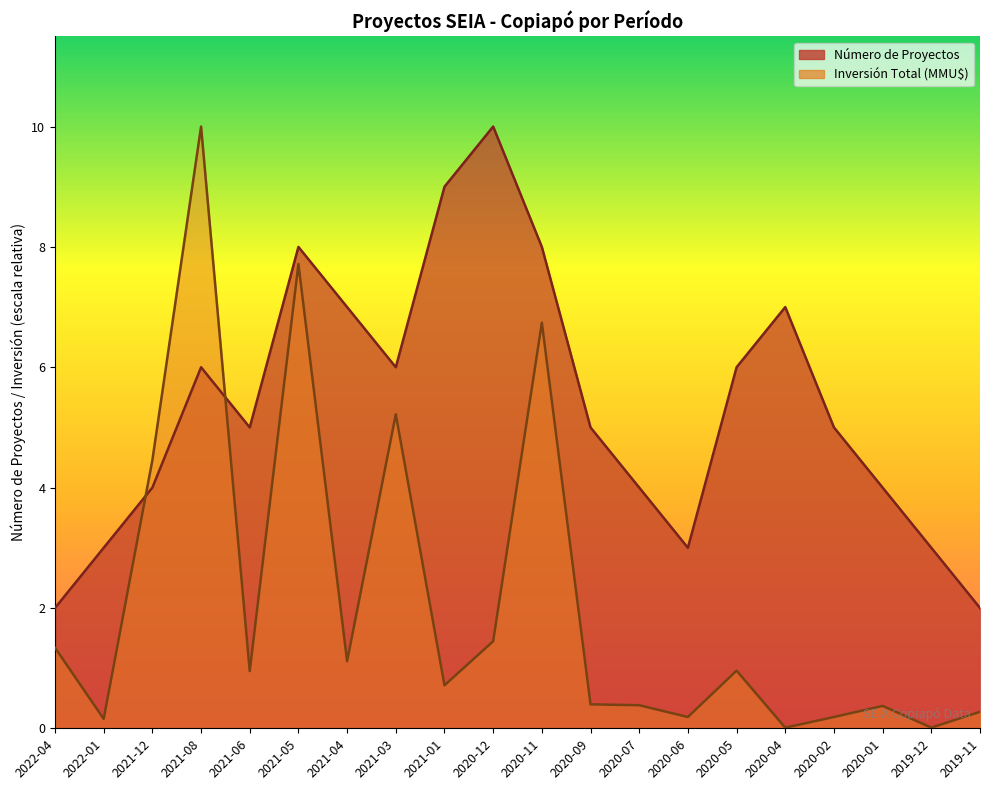

Does the chart have visible grid lines?

No